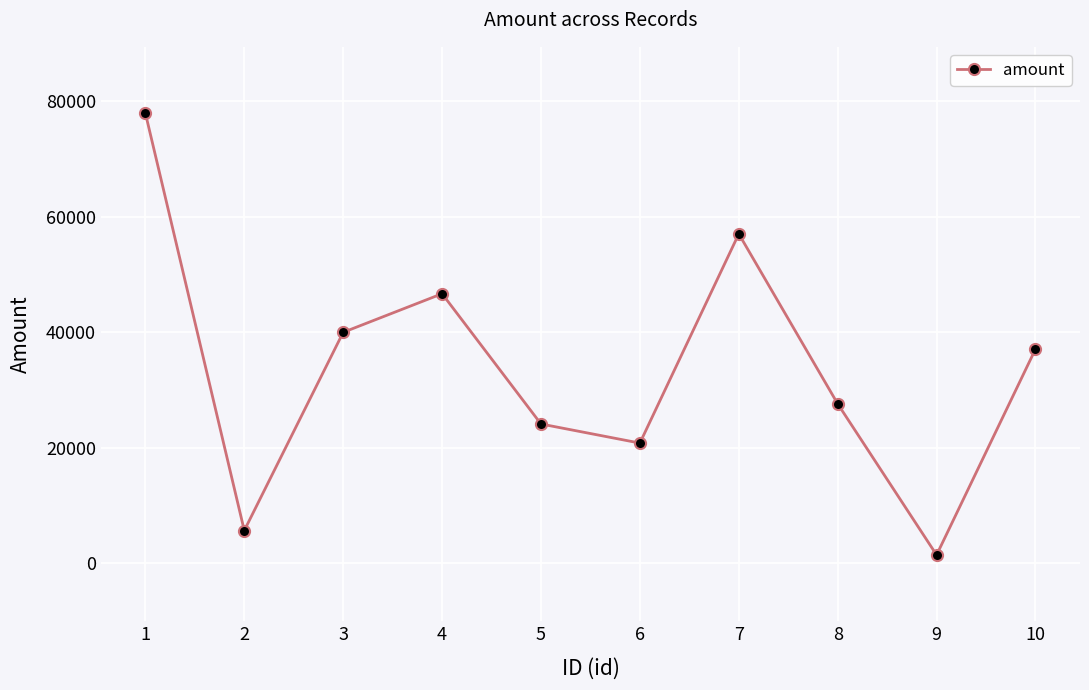

Read the value at 6, to the nearest 100.

20800